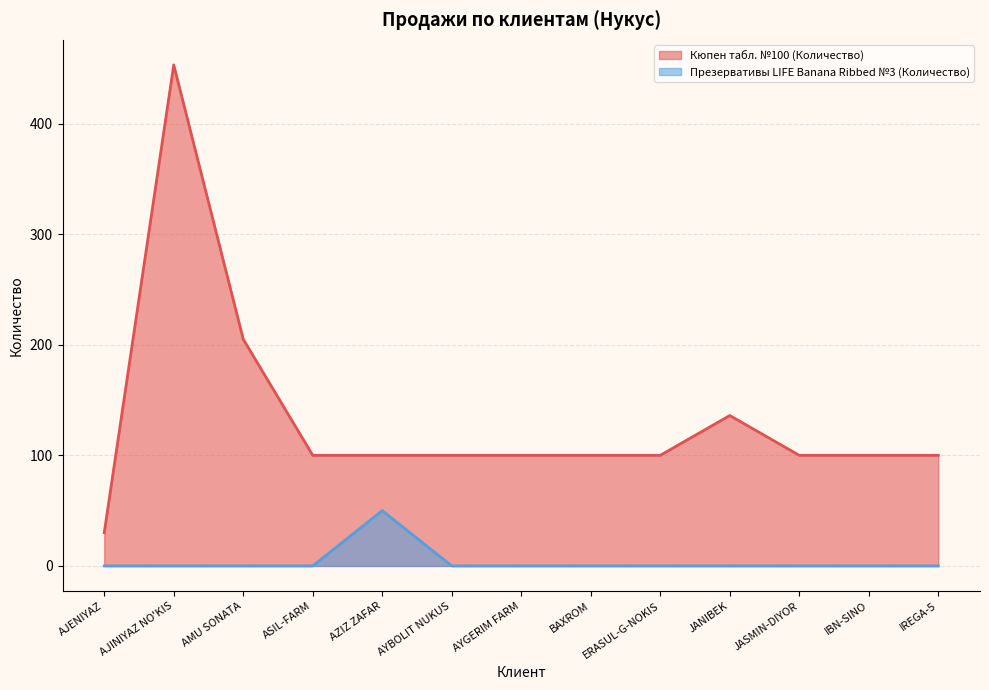

Which has a higher value, AMU SONATA or ERASUL-G-NOKIS?

AMU SONATA